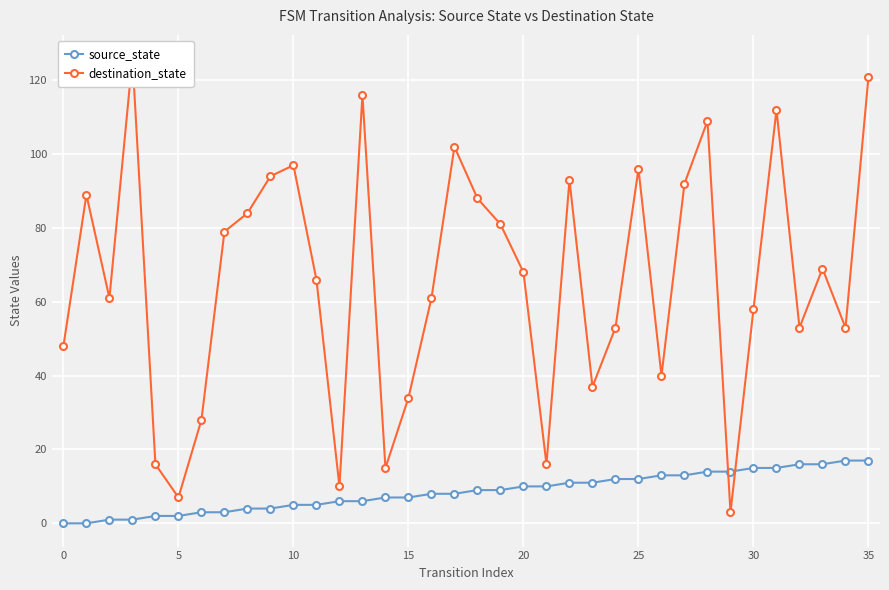

At which label does source_state reach its peak?

34